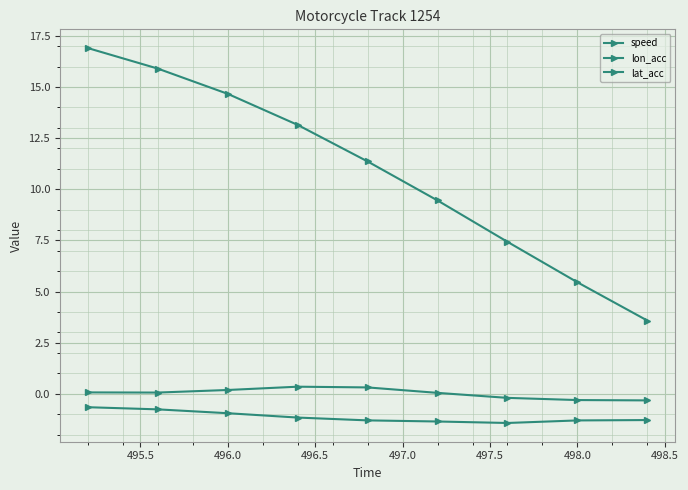

How many data points in speed are above 11?

5